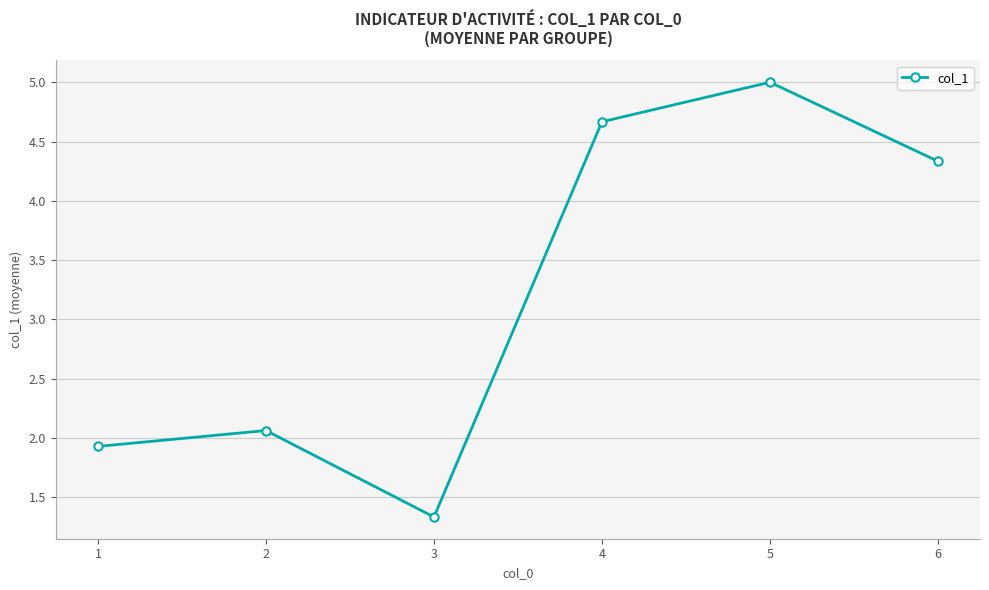

At which label does the data first exceed 4?

4